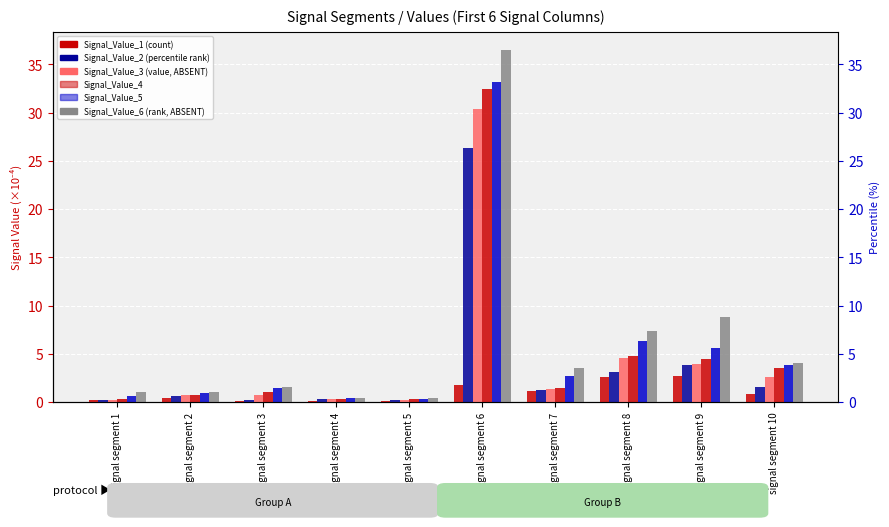

Reading left to right, list all the values displayed in this chart.

Signal_Value_1: 0.2	0.4	0.2	0.1	0.1	1.7	1.1	2.6	2.7	0.9
Signal_Value_2: 0.2	0.6	0.3	0.3	0.2	26.3	1.2	3.1	3.9	1.6
Signal_Value_3: 0.3	0.7	0.8	0.3	0.3	30.3	1.3	4.6	4.0	2.7
Signal_Value_4: 0.4	0.7	1.0	0.4	0.3	32.5	1.5	4.8	4.5	3.6
Signal_Value_5: 0.6	0.9	1.5	0.4	0.4	33.2	2.7	6.4	5.6	3.9
Signal_Value_6: 1.0	1.0	1.6	0.5	0.5	36.5	3.6	7.4	8.8	4.1